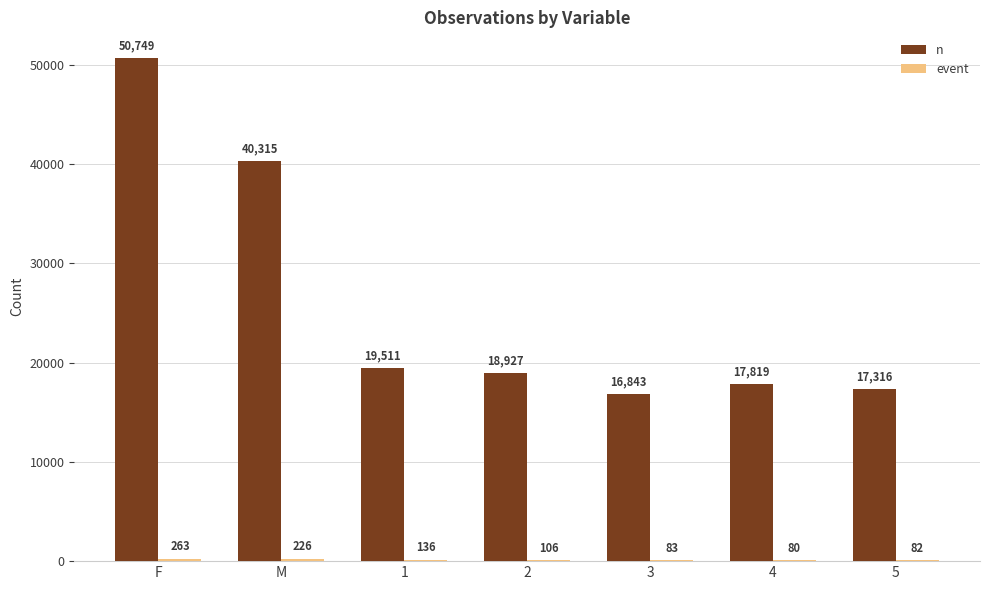

Are the bars horizontal?

No